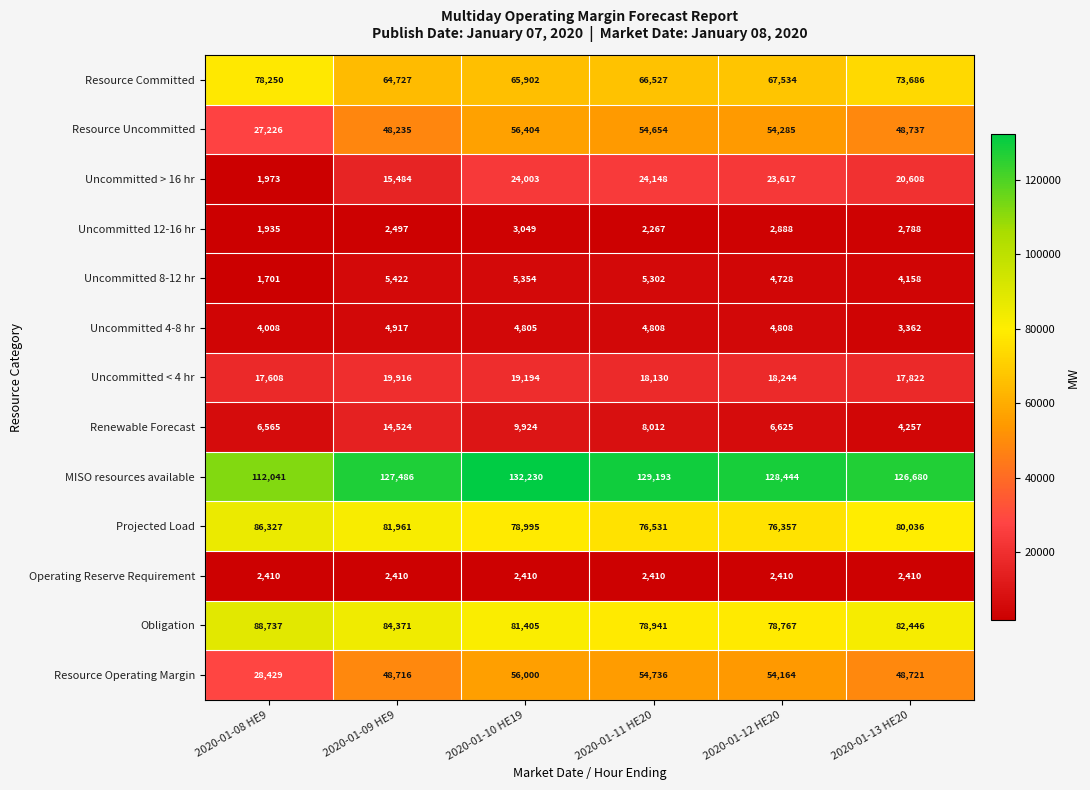

List the series in order of their peak value, highest first.

MISO resources available, Obligation, Projected Load, Resource Committed, Resource Uncommitted, Resource Operating Margin, Uncommitted > 16 hr, Uncommitted < 4 hr, Renewable Forecast, Uncommitted 8-12 hr, Uncommitted 4-8 hr, Uncommitted 12-16 hr, Operating Reserve Requirement